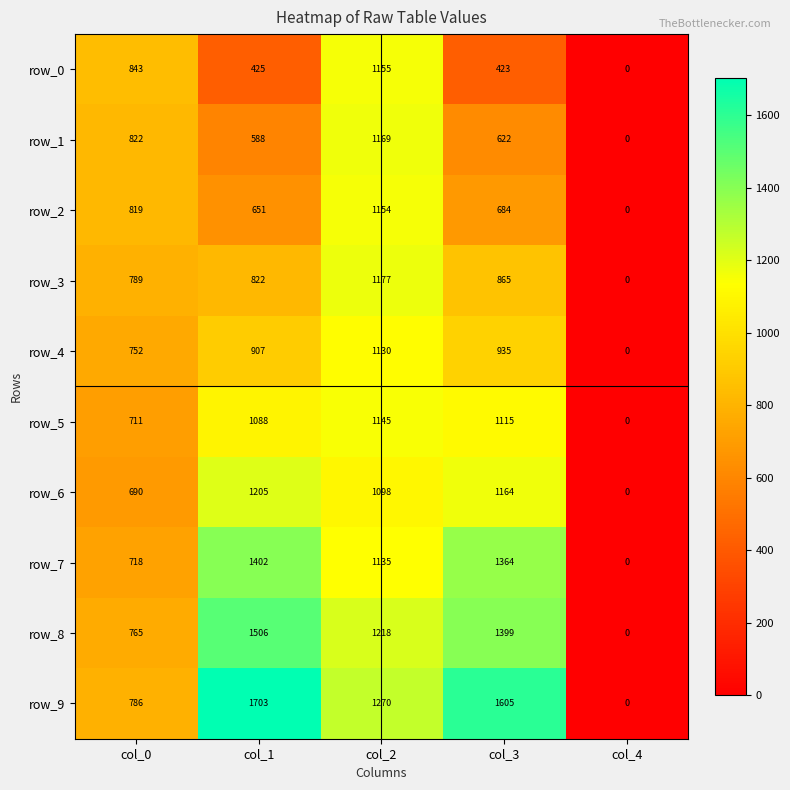

List the series in order of their peak value, lowest first.

row_4, row_5, row_2, row_0, row_1, row_3, row_6, row_7, row_8, row_9